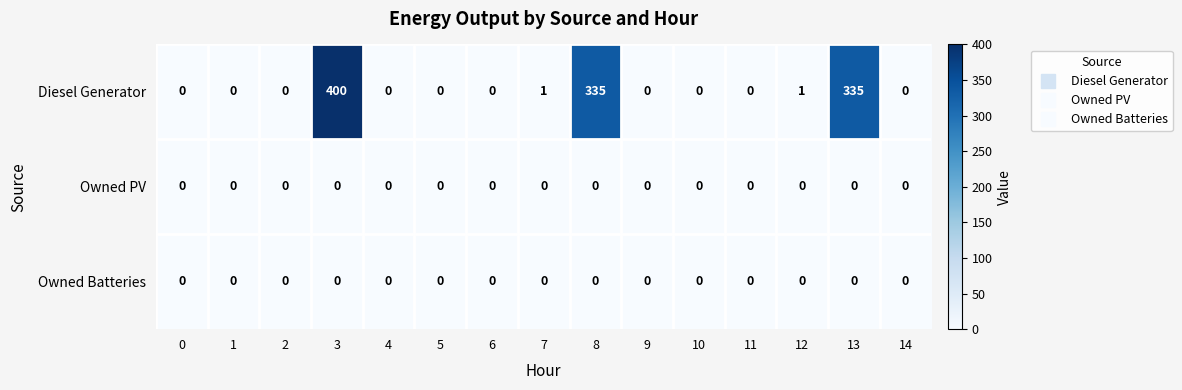

The value of Diesel Generator at 4 is 0. True or false?

True